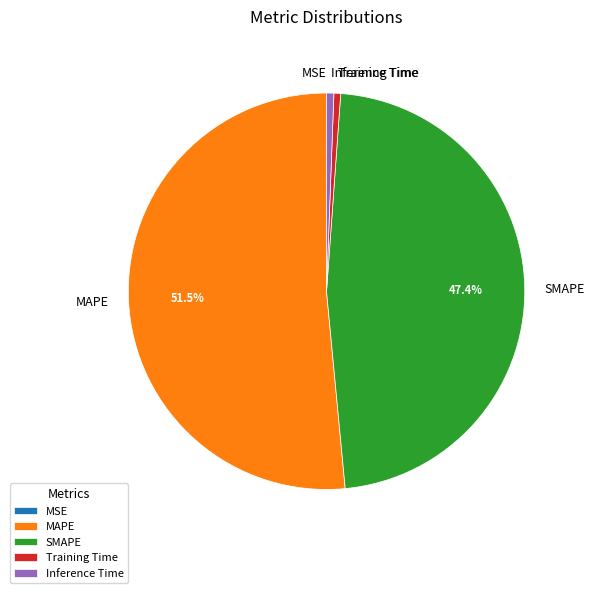

To the nearest percent, what is the combined percentage of MAPE and Inference Time?

52%